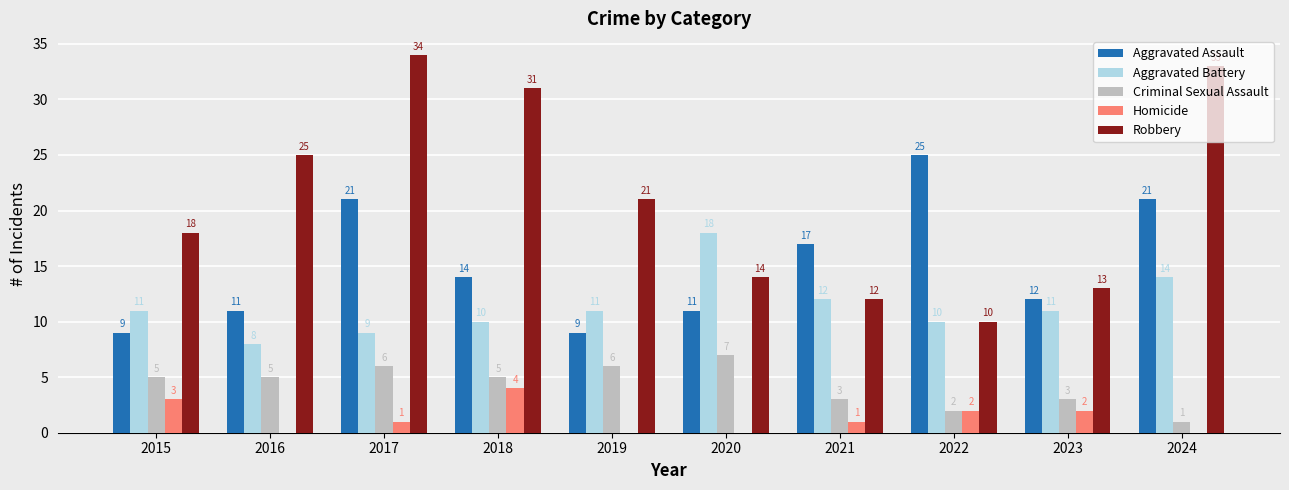

Is the value of Criminal Sexual Assault at 2022 greater than the value of Aggravated Assault at 2023?

No